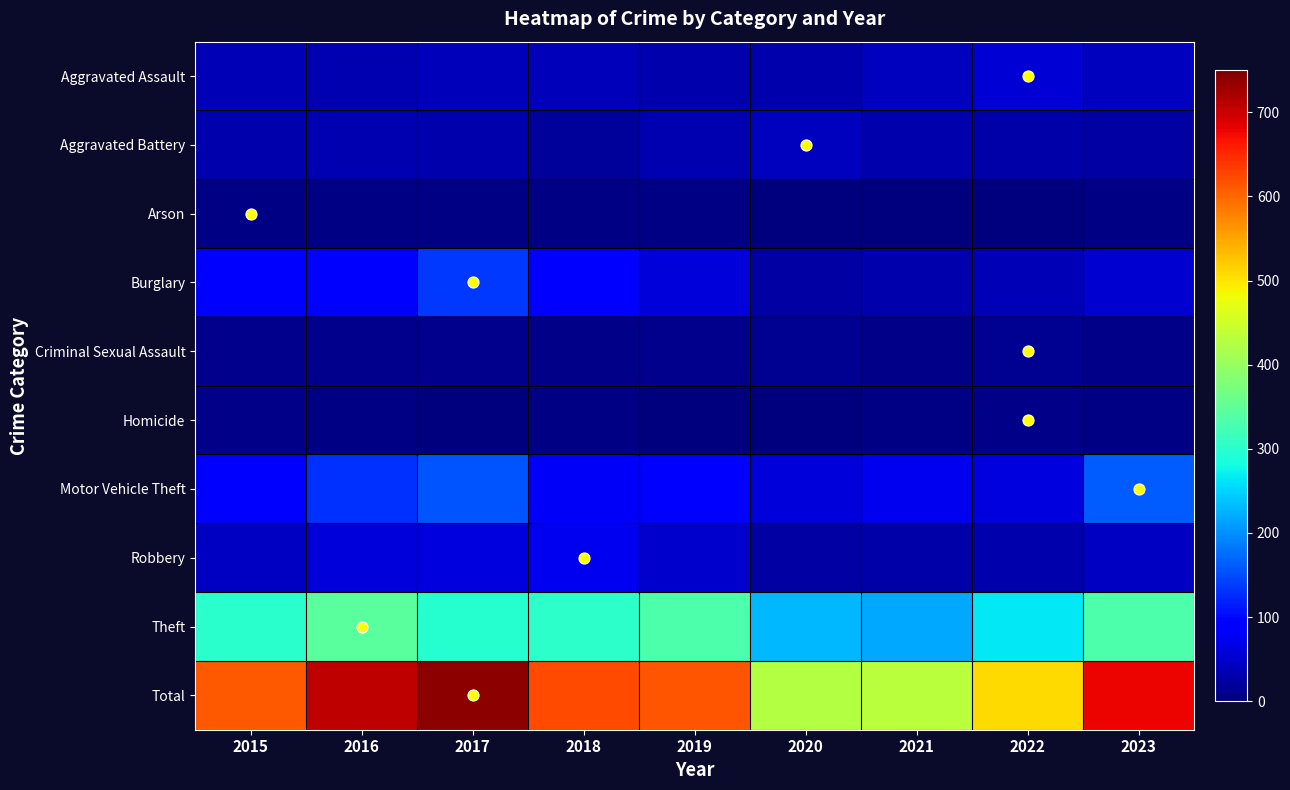

Reading left to right, transcribe all the data shown in this chart.

Aggravated Assault: 2015=36	2016=34	2017=39	2018=39	2019=32	2020=31	2021=42	2022=57	2023=42
Aggravated Battery: 2015=31	2016=33	2017=30	2018=20	2019=33	2020=43	2021=30	2022=28	2023=26
Arson: 2015=5	2016=5	2017=5	2018=4	2019=3	2020=0	2021=1	2022=2	2023=5
Burglary: 2015=95	2016=89	2017=135	2018=93	2019=61	2020=24	2021=30	2022=38	2023=54
Criminal Sexual Assault: 2015=11	2016=11	2017=10	2018=6	2019=11	2020=13	2021=6	2022=14	2023=7
Homicide: 2015=6	2016=3	2017=2	2018=5	2019=1	2020=0	2021=3	2022=8	2023=3
Motor Vehicle Theft: 2015=84	2016=129	2017=157	2018=80	2019=90	2020=60	2021=76	2022=64	2023=163
Robbery: 2015=44	2016=60	2017=64	2018=75	2019=51	2020=26	2021=27	2022=32	2023=46
Theft: 2015=300	2016=343	2017=298	2018=302	2019=332	2020=230	2021=217	2022=264	2023=333
Total: 2015=612	2016=707	2017=740	2018=624	2019=614	2020=427	2021=432	2022=507	2023=679